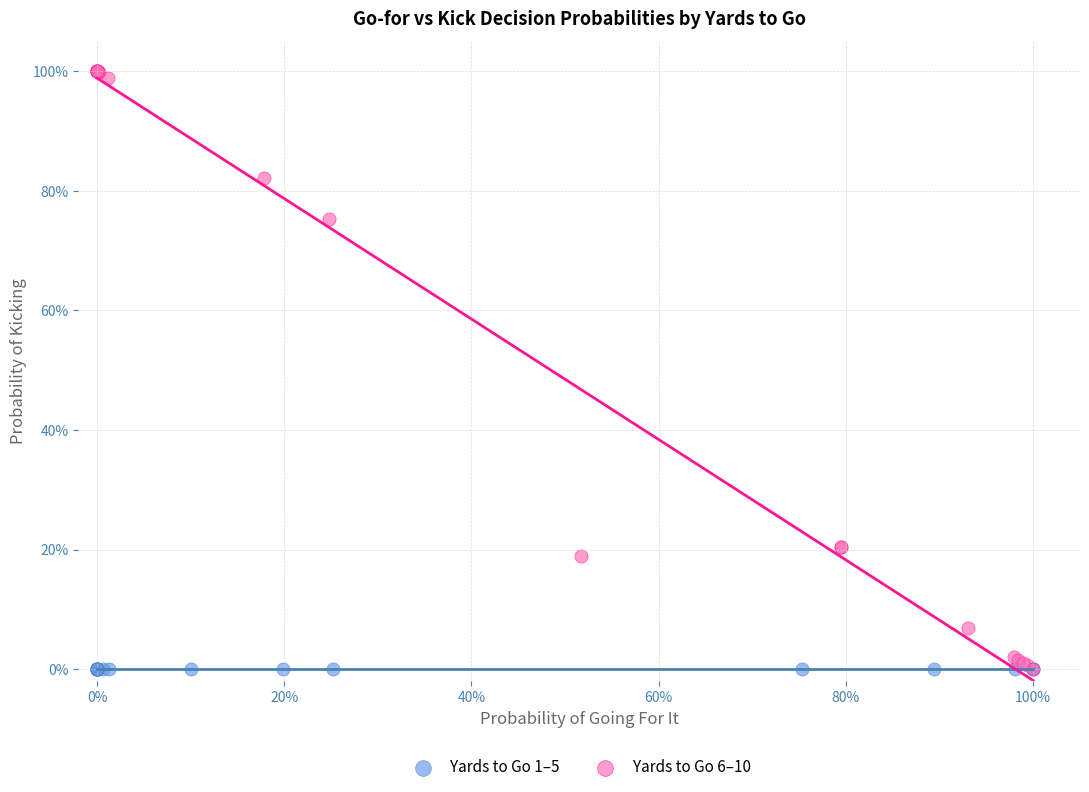

What are all the series names shown in the legend?

Yards to Go 1–5, Yards to Go 6–10